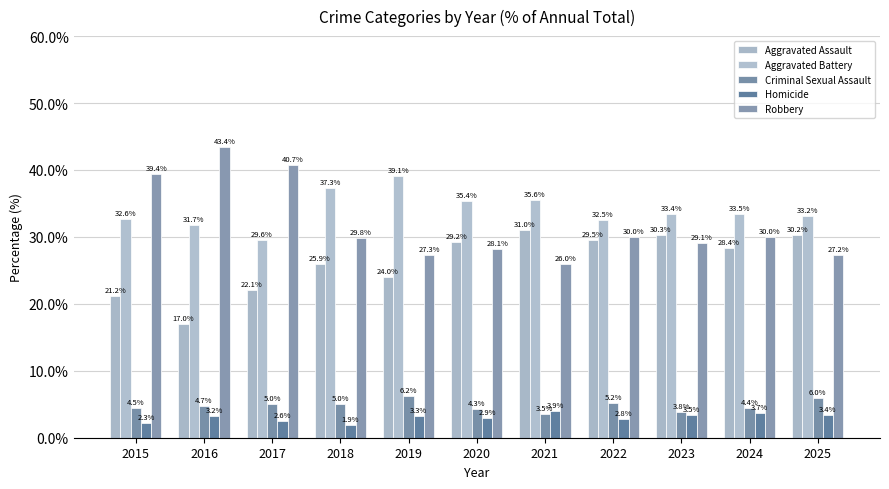

How many bars are there in each group?

5